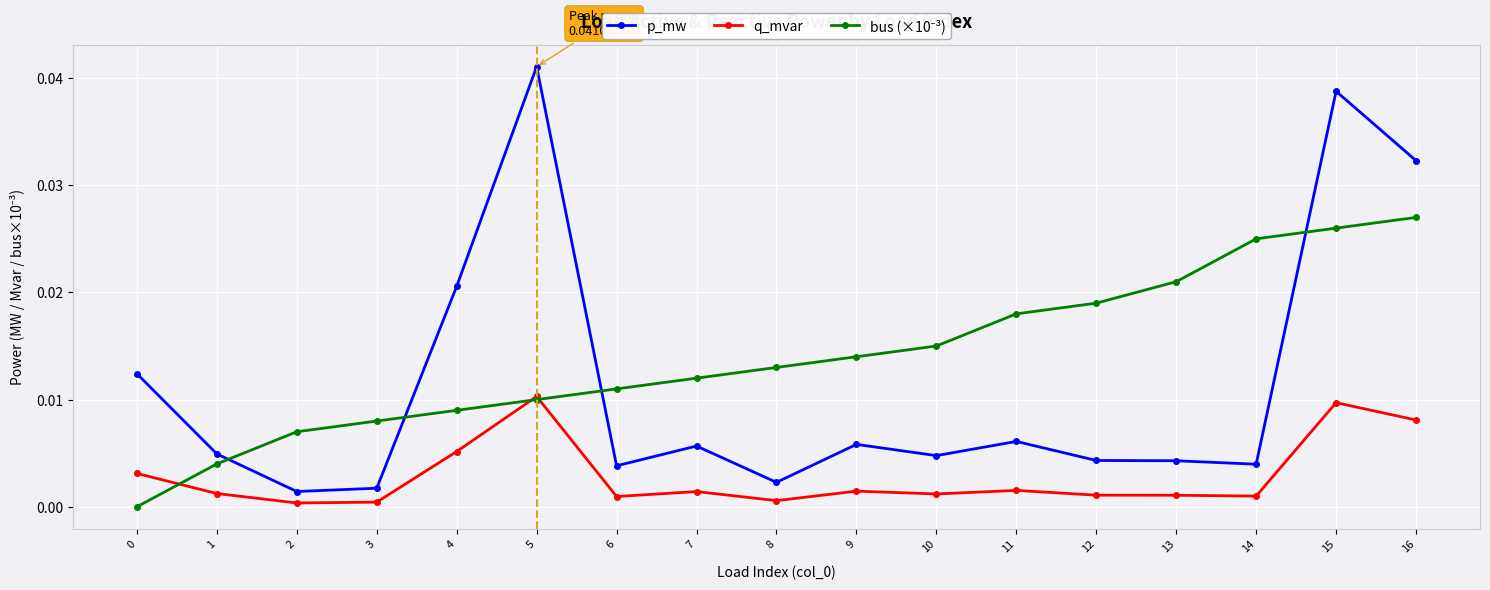

At which category is the sum across all series the highest?

15